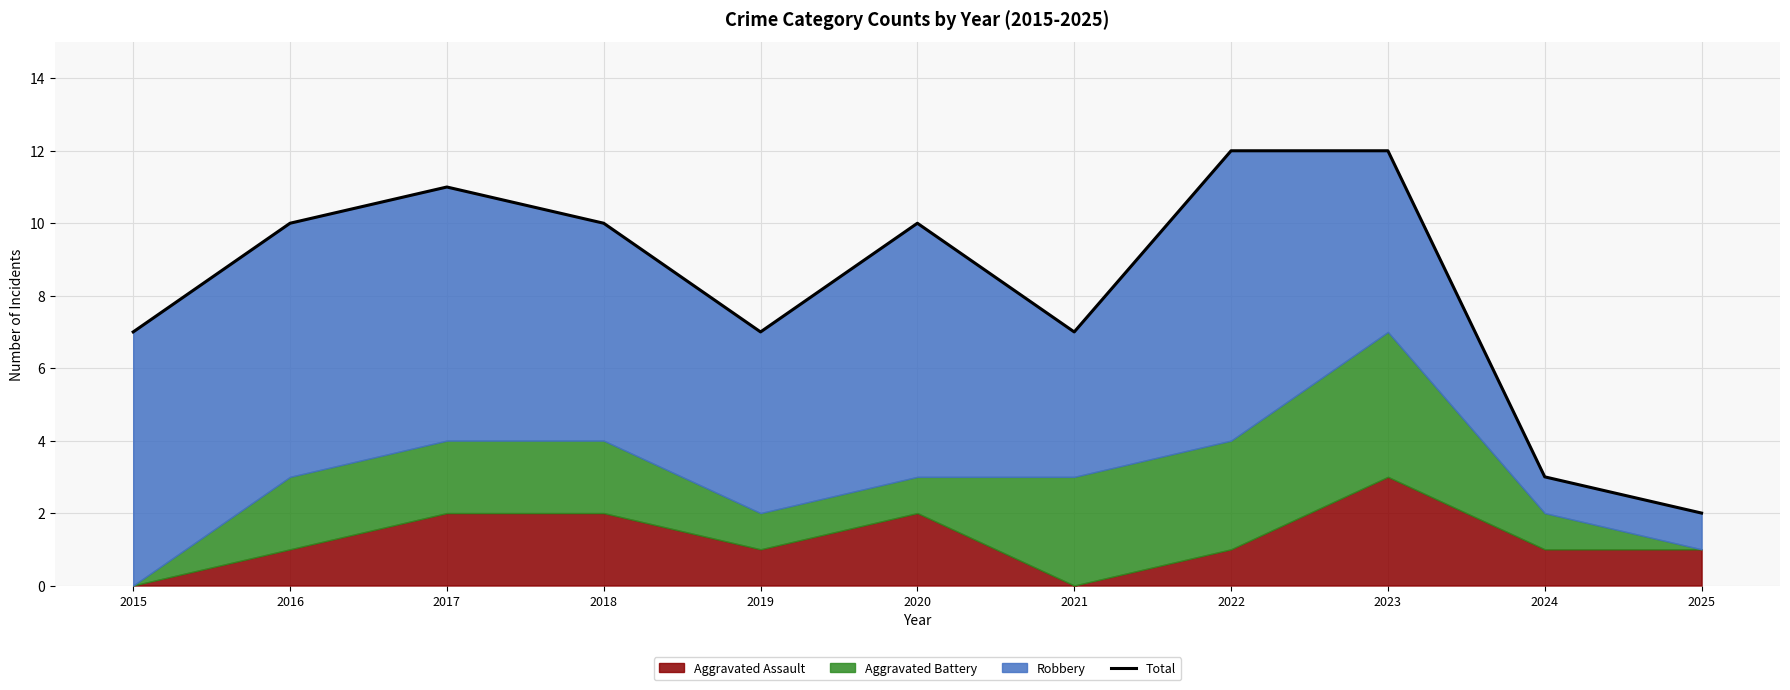

What is the ratio of the value at 2015 to the value at 2019?

1.0